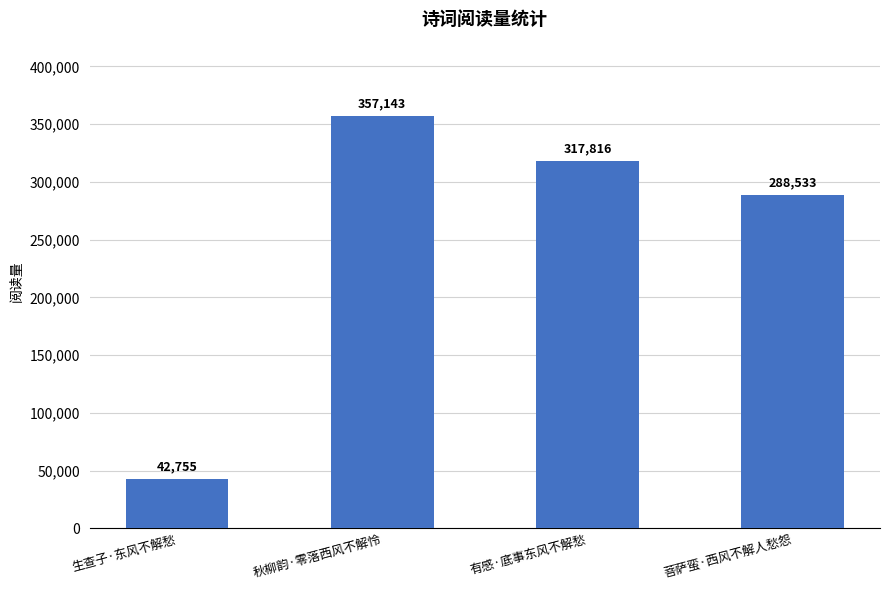

Read the value at 菩萨蛮·西风不解人愁怨, to the nearest 100.

288500